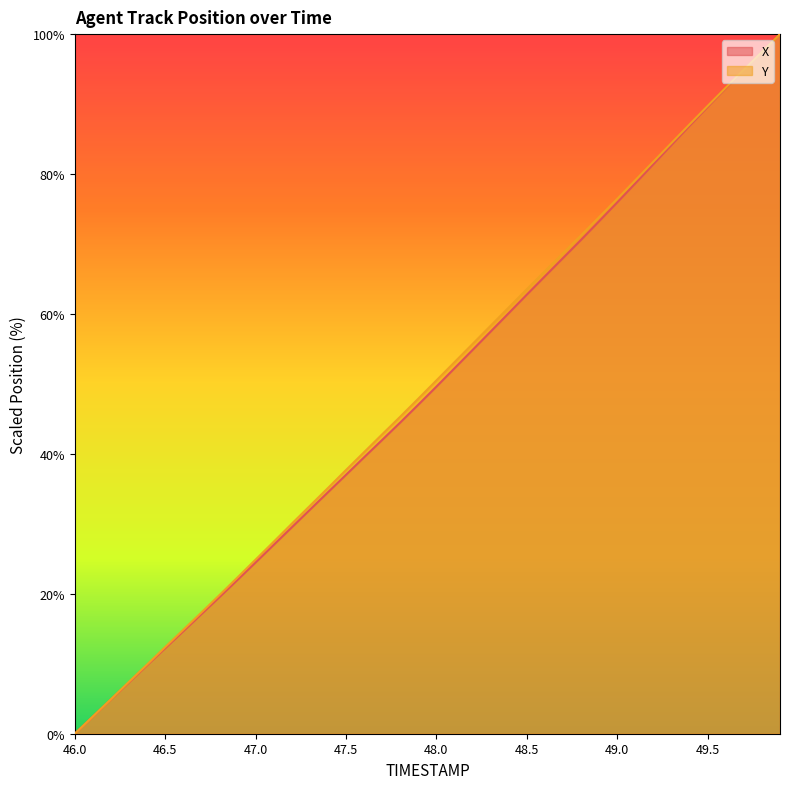

How many values in the Y series are below 50?

20